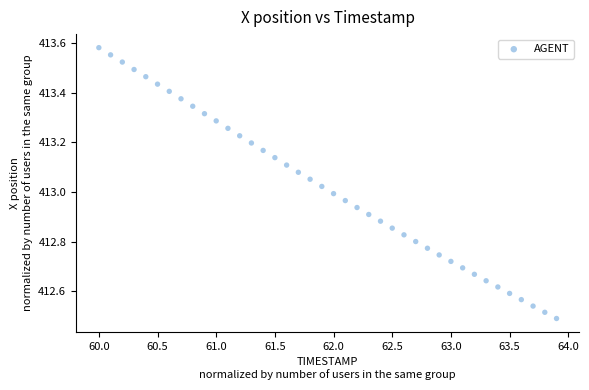

What is the range of Y values (max minus min)?

1.1